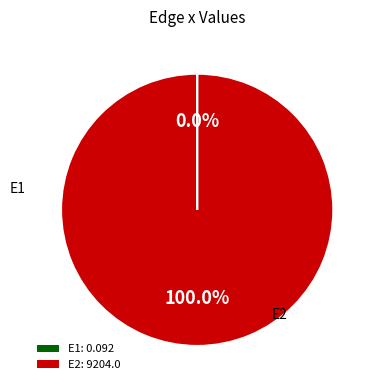

Does any single category account for the majority?

Yes